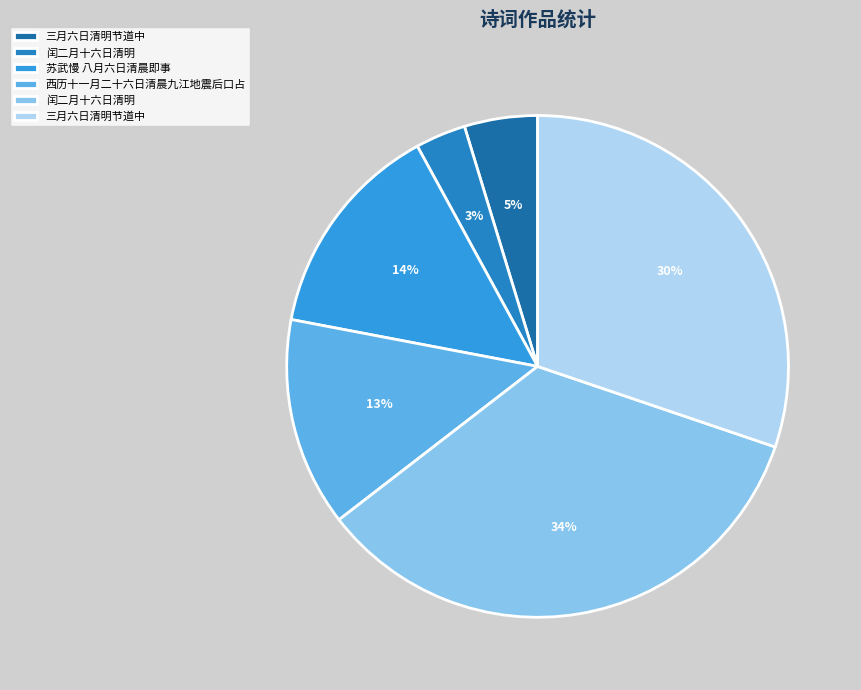

Rank the categories by value from highest to lowest.

闰二月十六日清明, 三月六日清明节道中, 苏武慢 八月六日清晨即事, 西历十一月二十六日清晨九江地震后口占, 三月六日清明节道中, 闰二月十六日清明